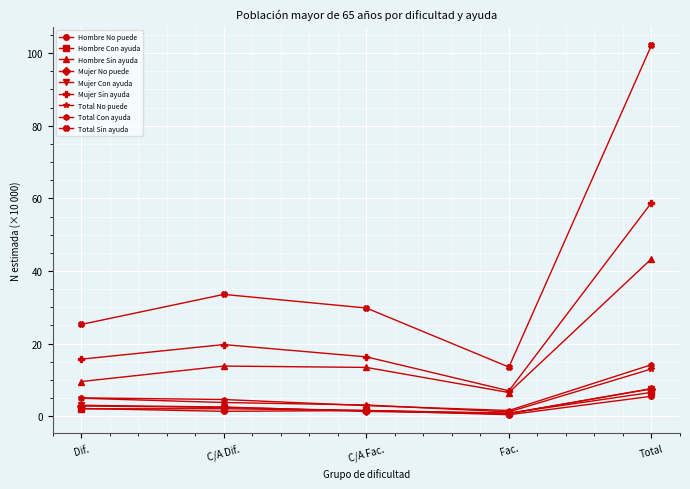

Which series has the widest spread of values?

Total Sin ayuda